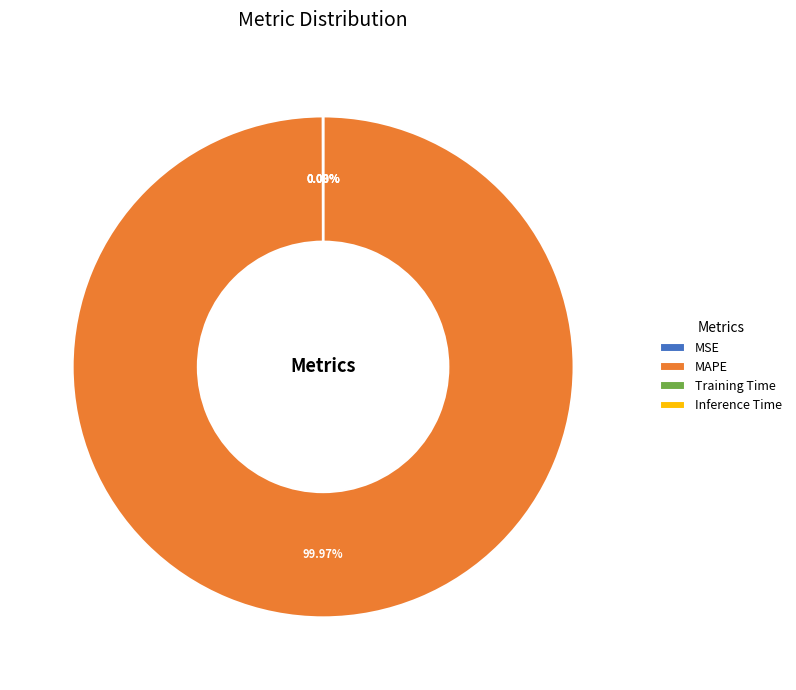

Which category accounts for the majority?

MAPE